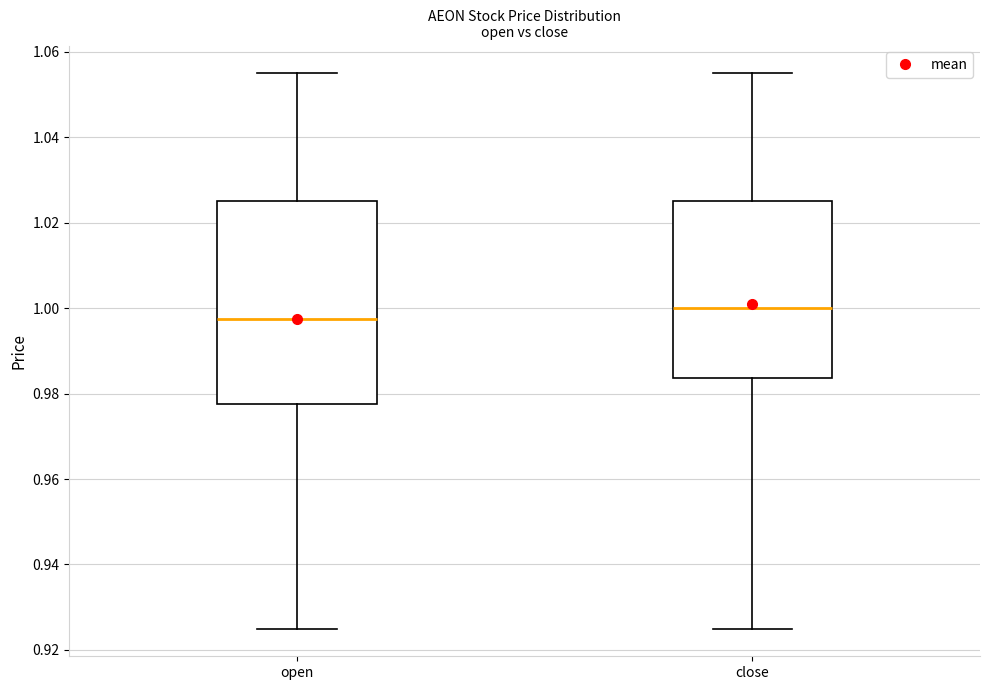

Where is the lower edge of the box for close on the y-axis? The values are not printed on the chart, so give them approximately, as read against the axis.

0.984